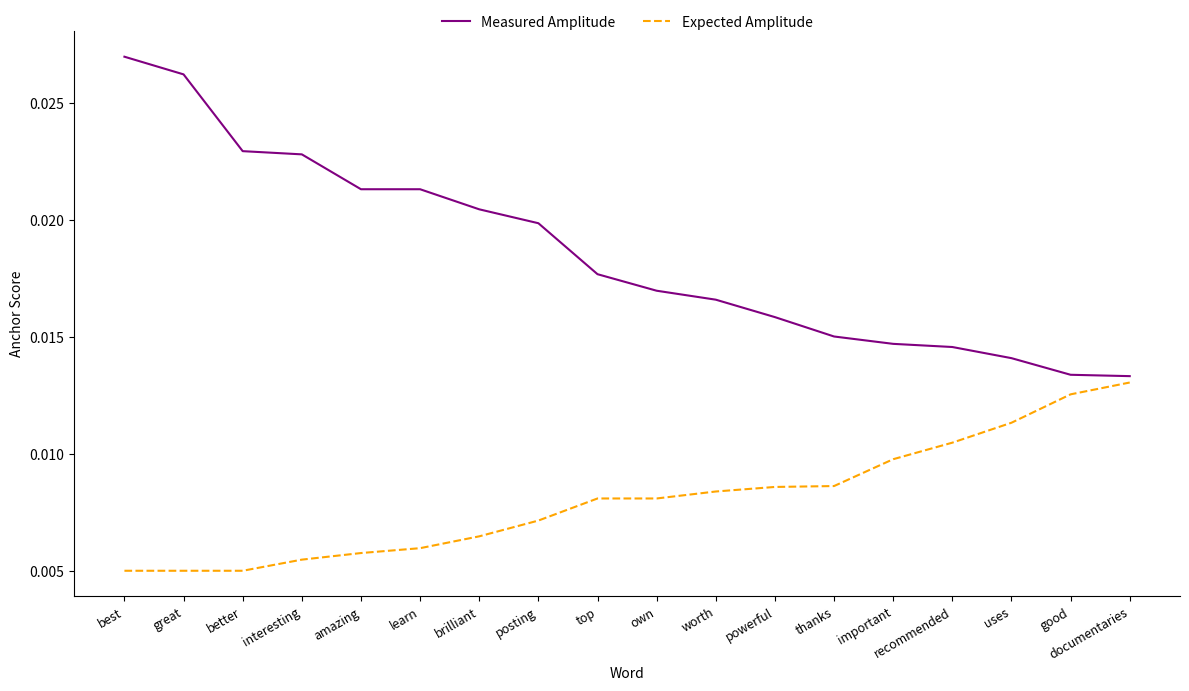

What position from the right is recommended?

4